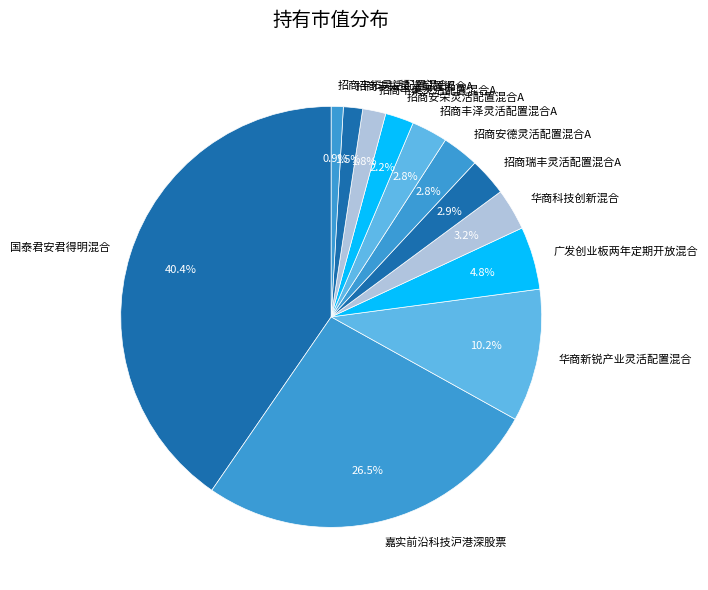

Is the sum of 招商丰拓灵活配置混合C and 招商安荣灵活配置混合A greater than half?

No